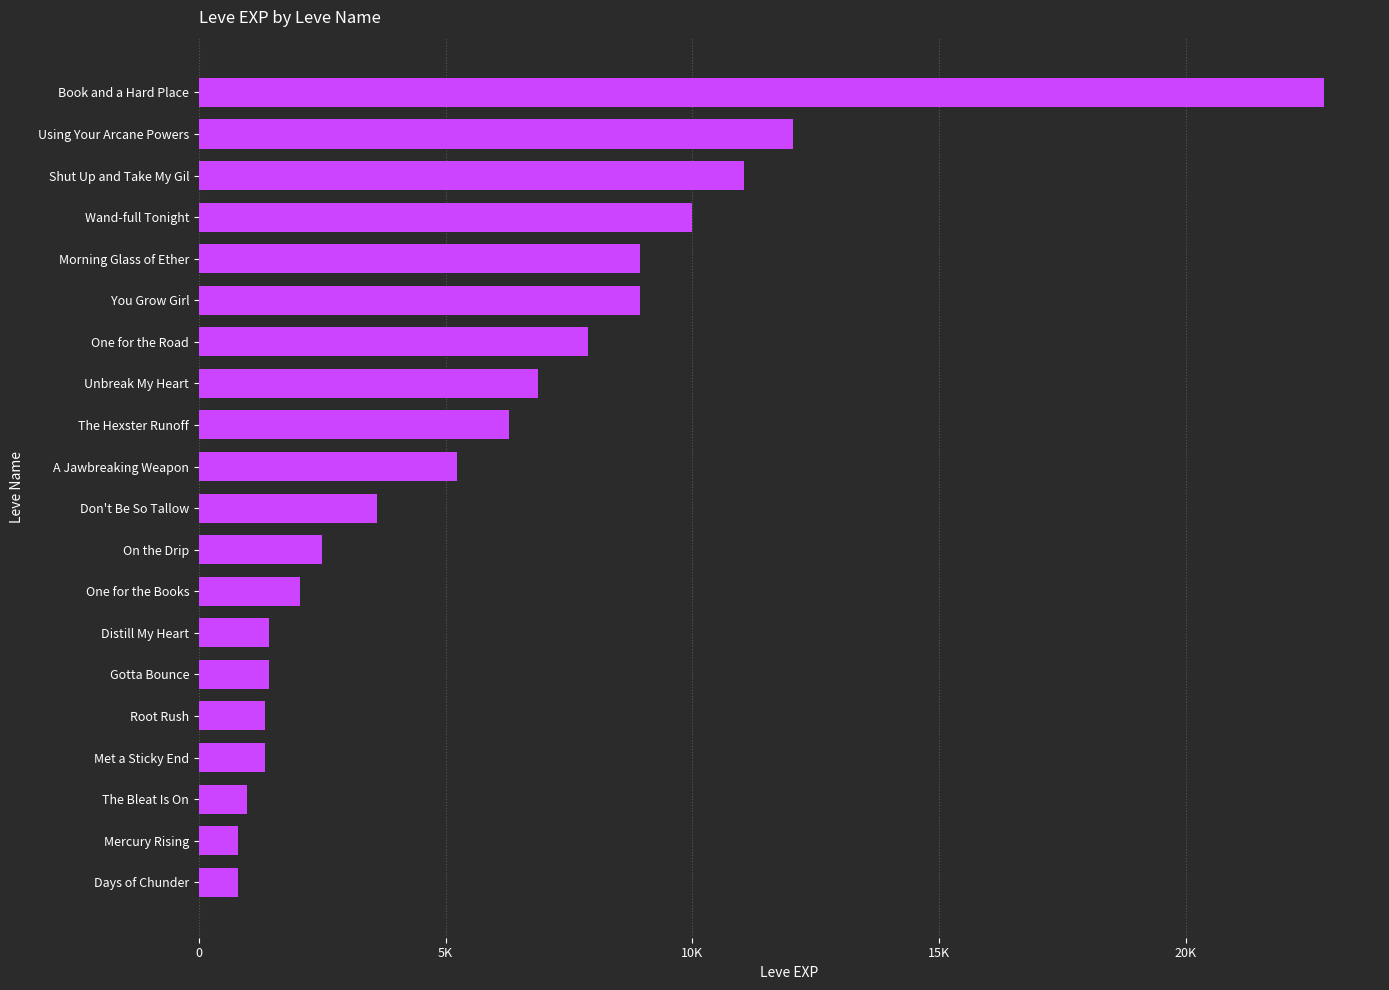

Are the bars horizontal?

Yes